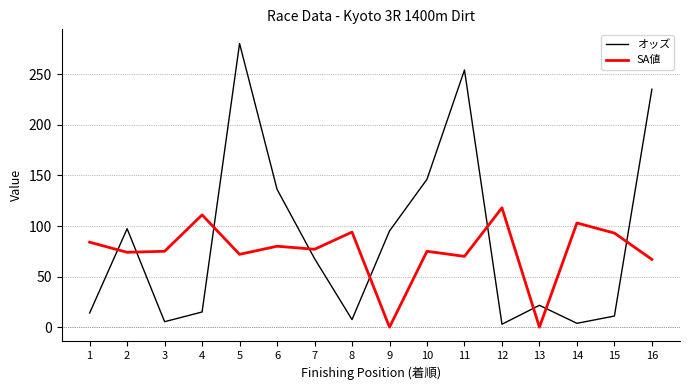

Between 2 and 5, which series saw the biggest shift?

オッズ